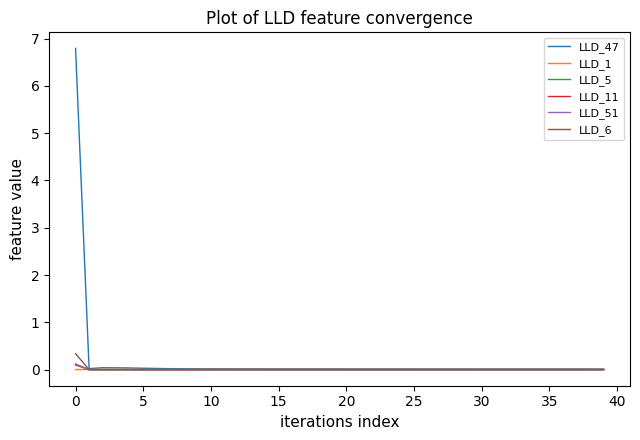

Which series has the widest spread of values?

LLD_47